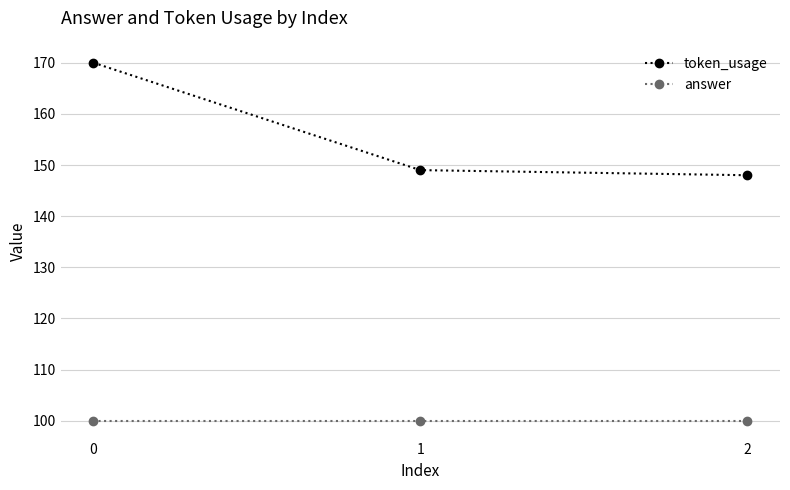

Reading left to right, transcribe all the data shown in this chart.

token_usage: 170	149	148
answer: 100	100	100